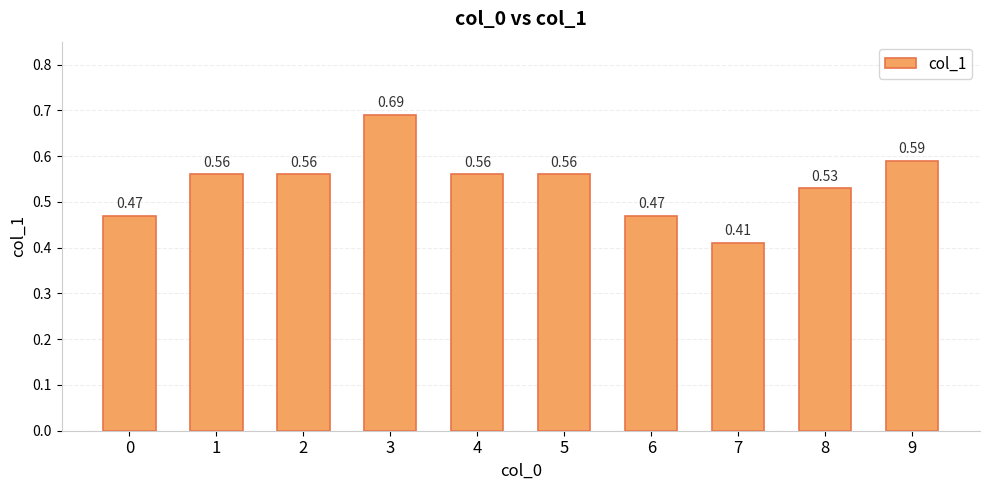

Which label corresponds to the largest value in the chart?

3